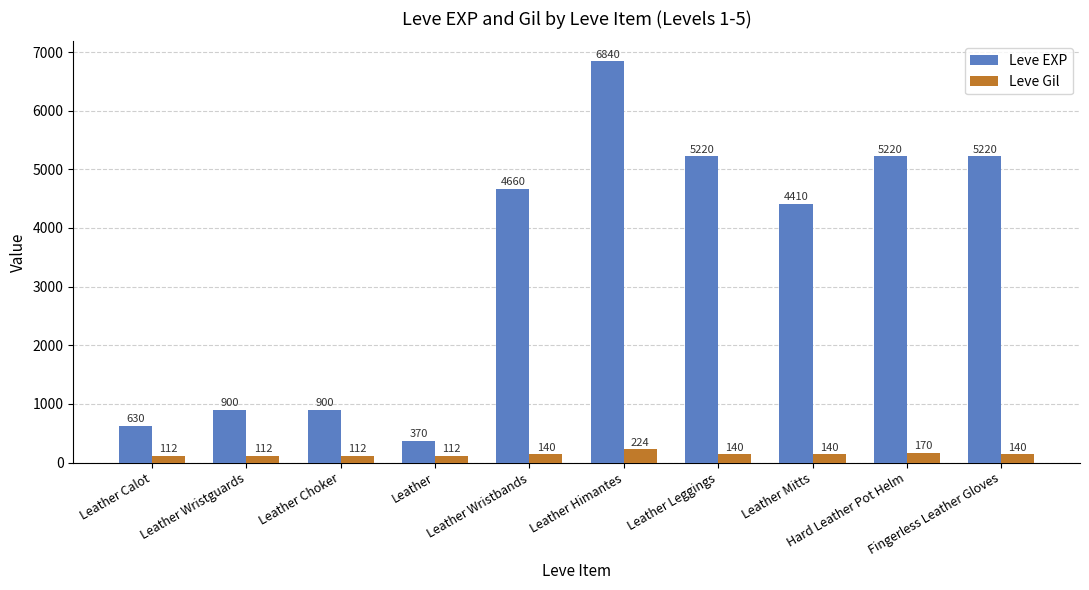

What is the difference between the maximum and minimum values in the Leve Gil series?

112